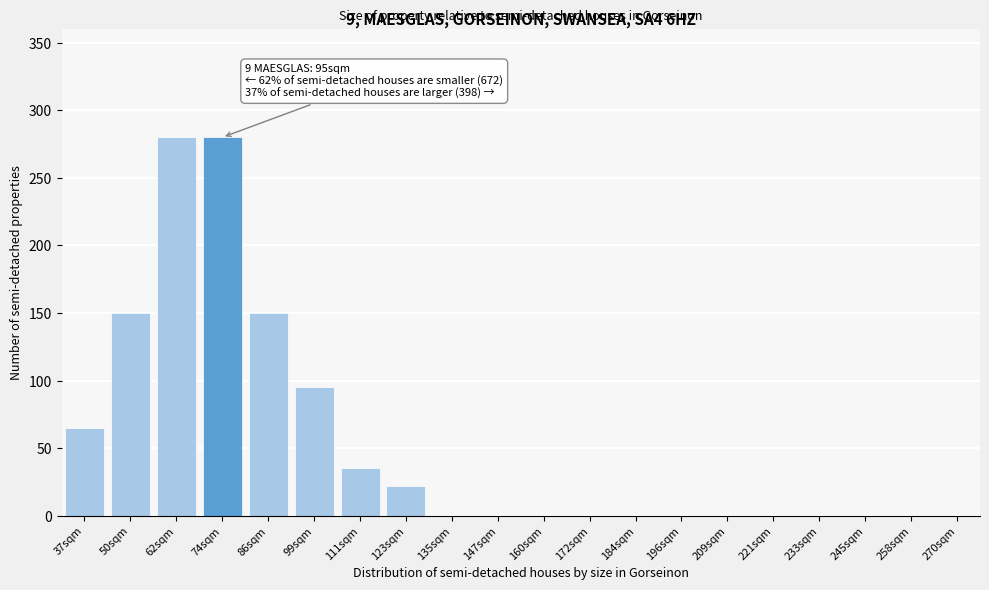

Reading left to right, list all the values displayed in this chart.

37sqm=65	50sqm=150	62sqm=280	74sqm=280	86sqm=150	99sqm=95	111sqm=35	123sqm=22	135sqm=0	147sqm=0	160sqm=0	172sqm=0	184sqm=0	196sqm=0	209sqm=0	221sqm=0	233sqm=0	245sqm=0	258sqm=0	270sqm=0